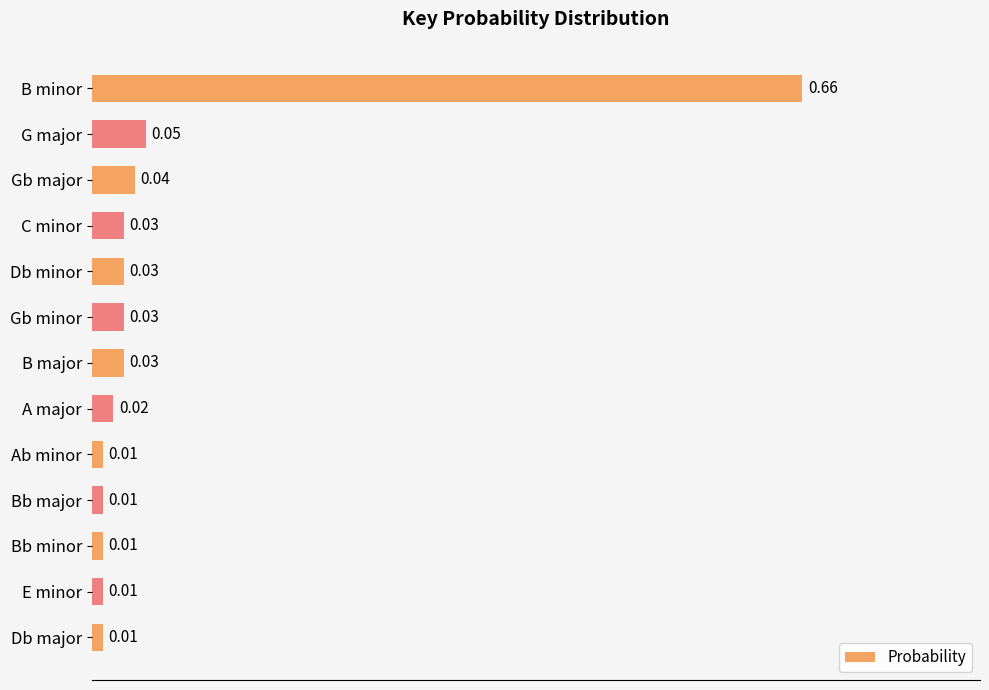

What is the sum of all values?

0.9